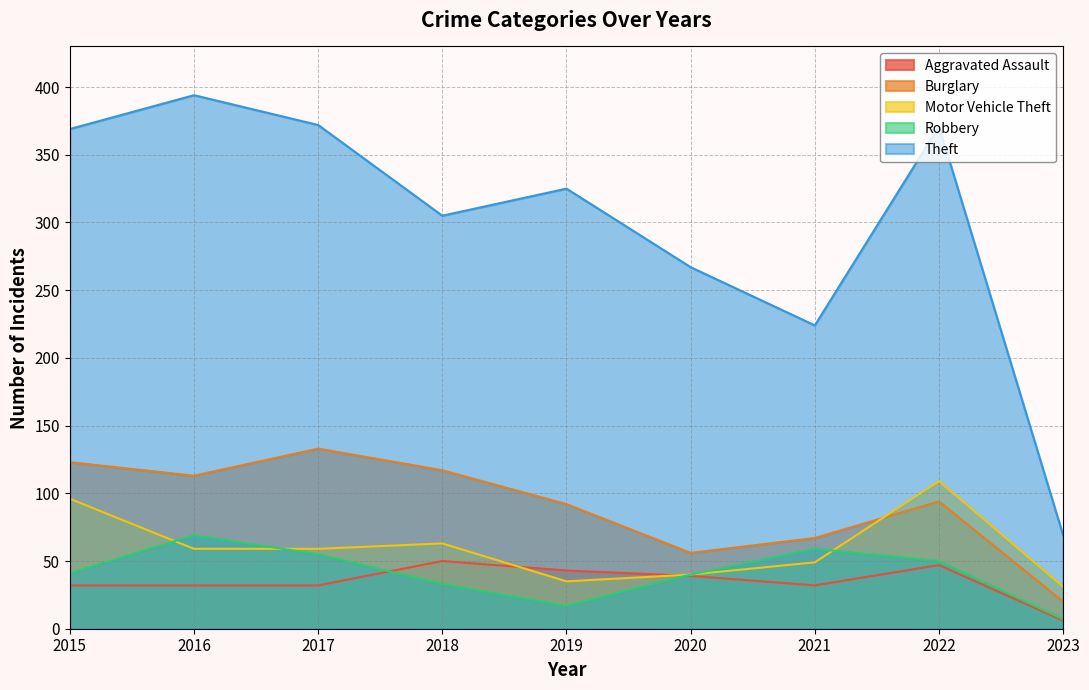

In Theft, how many points are higher than both neighbors (excluding endpoints)?

3